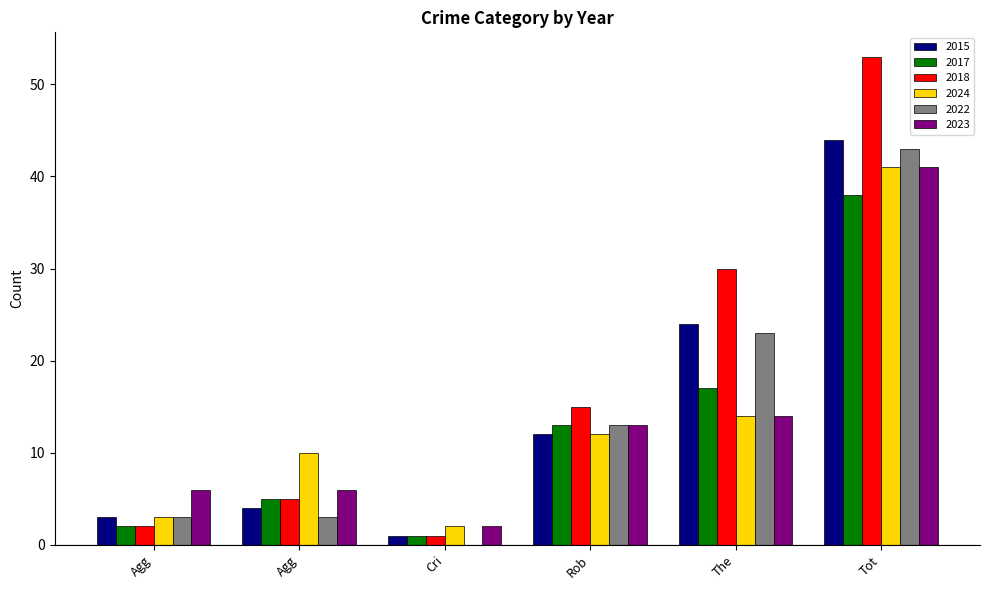

Reading left to right, extract all data points from this chart.

2015: Agg=3	Agg=4	Cri=1	Rob=12	The=24	Tot=44
2017: Agg=2	Agg=5	Cri=1	Rob=13	The=17	Tot=38
2018: Agg=2	Agg=5	Cri=1	Rob=15	The=30	Tot=53
2024: Agg=3	Agg=10	Cri=2	Rob=12	The=14	Tot=41
2022: Agg=3	Agg=3	Cri=0	Rob=13	The=23	Tot=43
2023: Agg=6	Agg=6	Cri=2	Rob=13	The=14	Tot=41